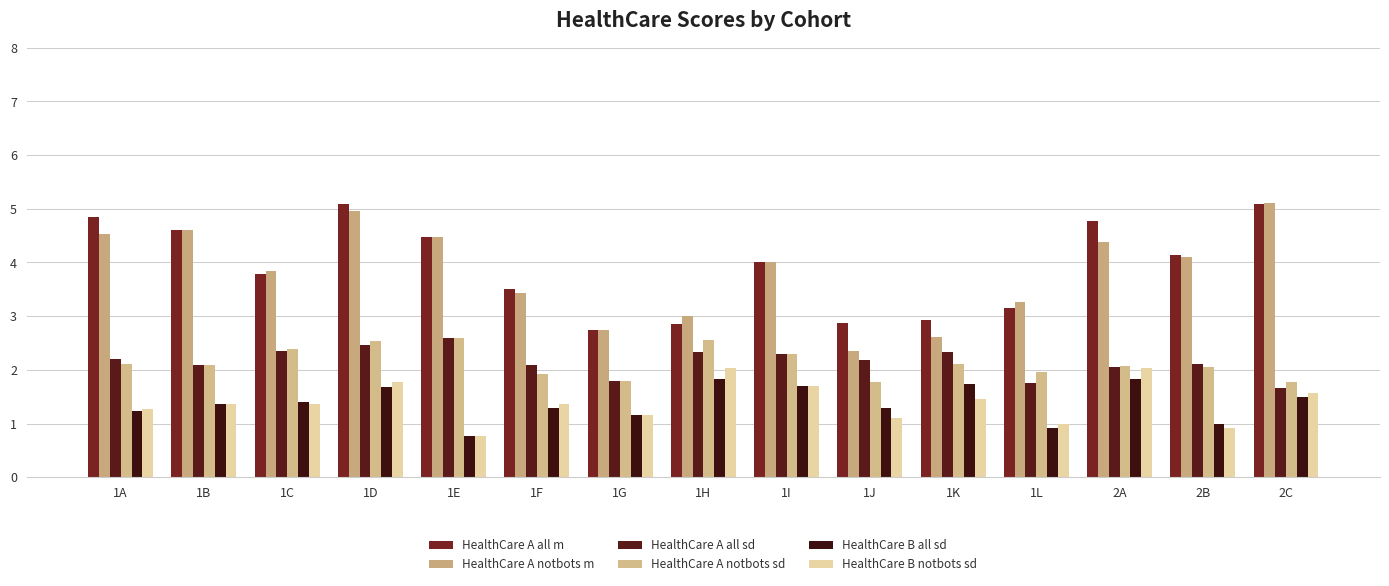

What is the sum of all HealthCare A all sd values?

32.3